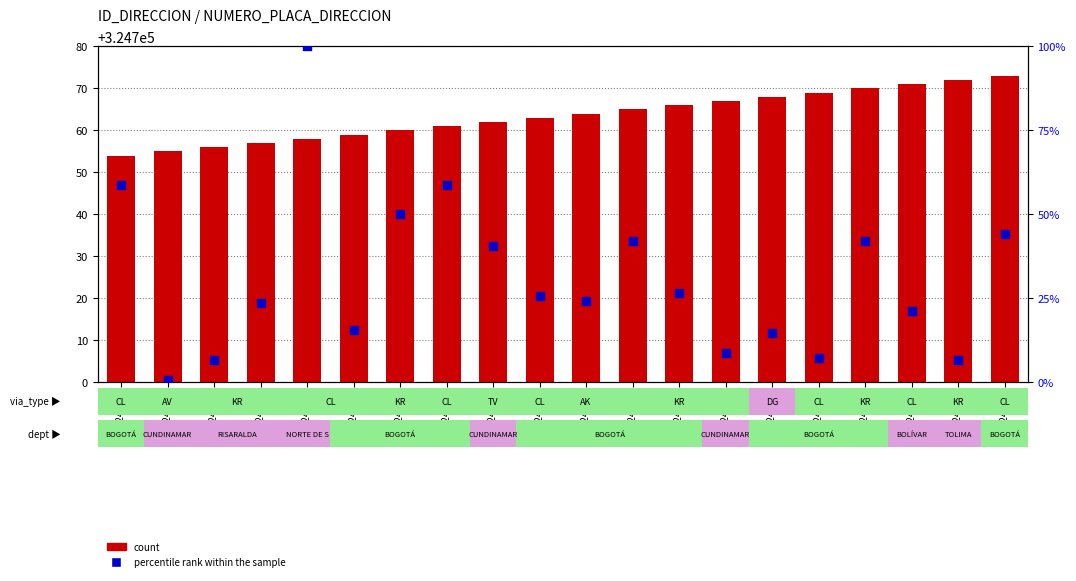

At how many categories does at least one series exceed 13383?

20